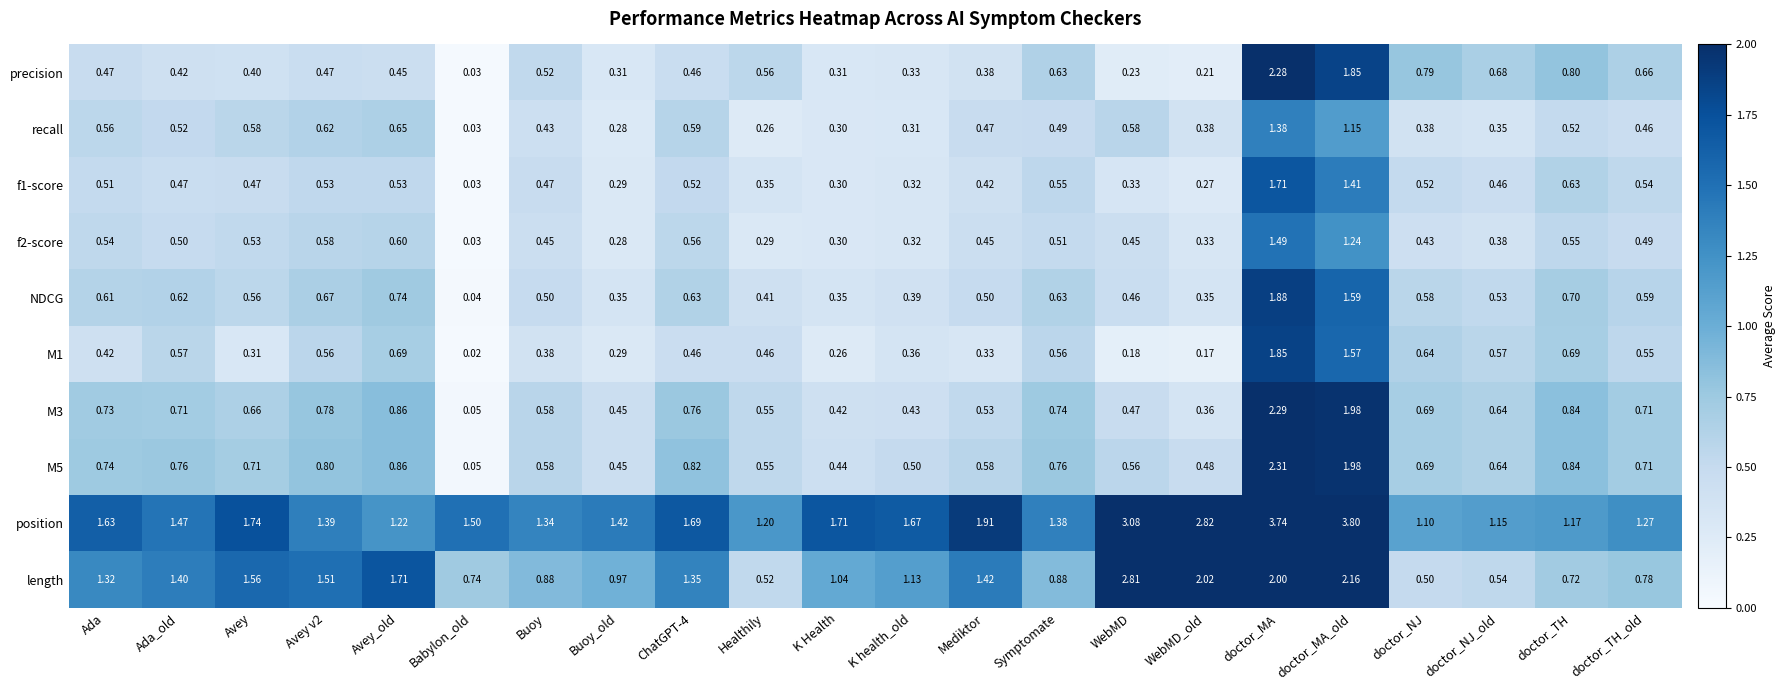

How many series are shown in this chart?

10